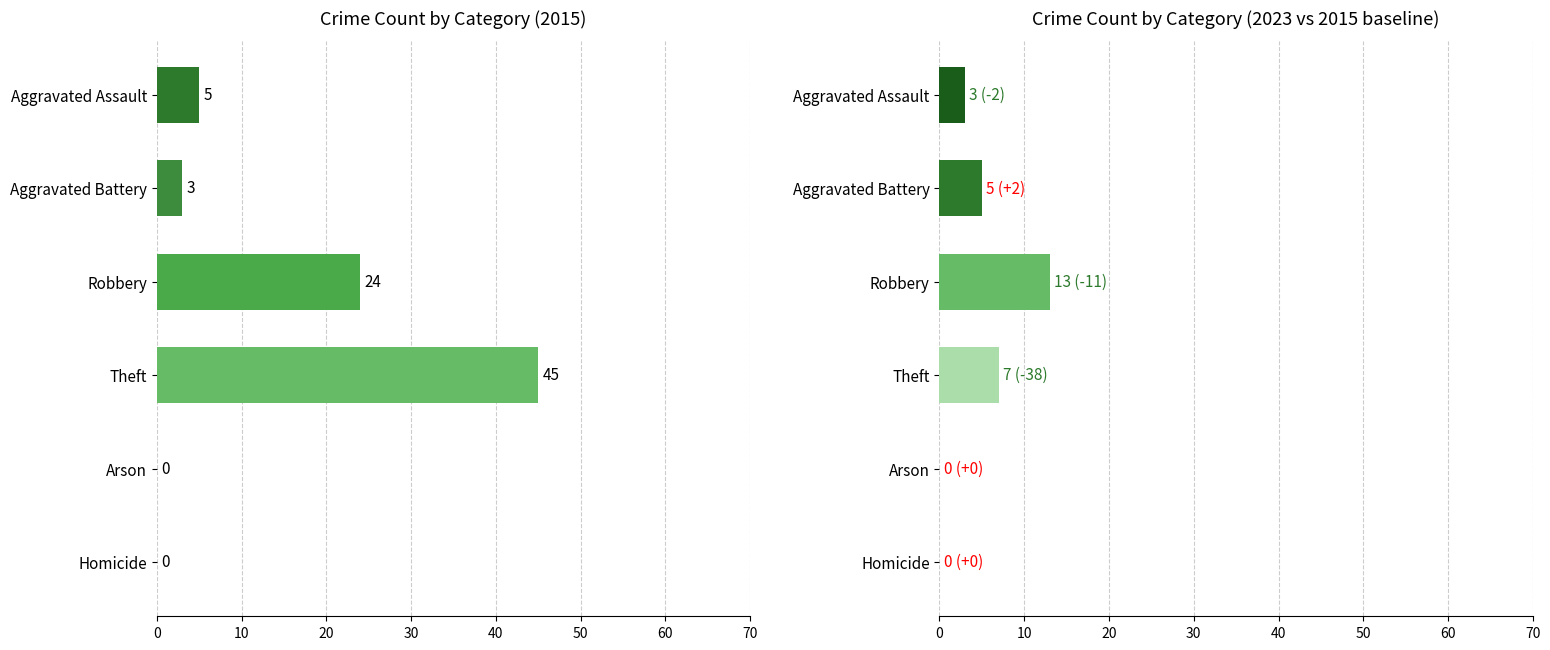

What is the average value of the 2015 series?

13